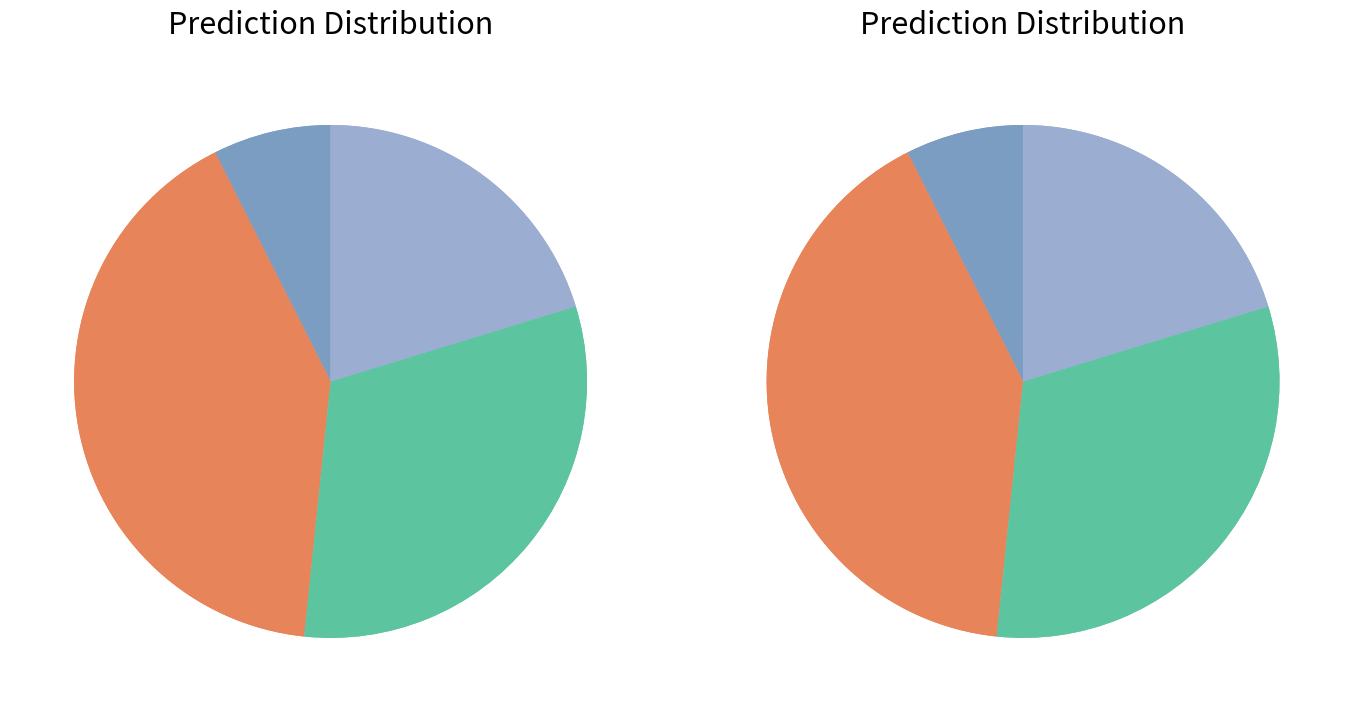

To the nearest percent, what is the difference between the Q2 and Q4 slice percentages?

21%